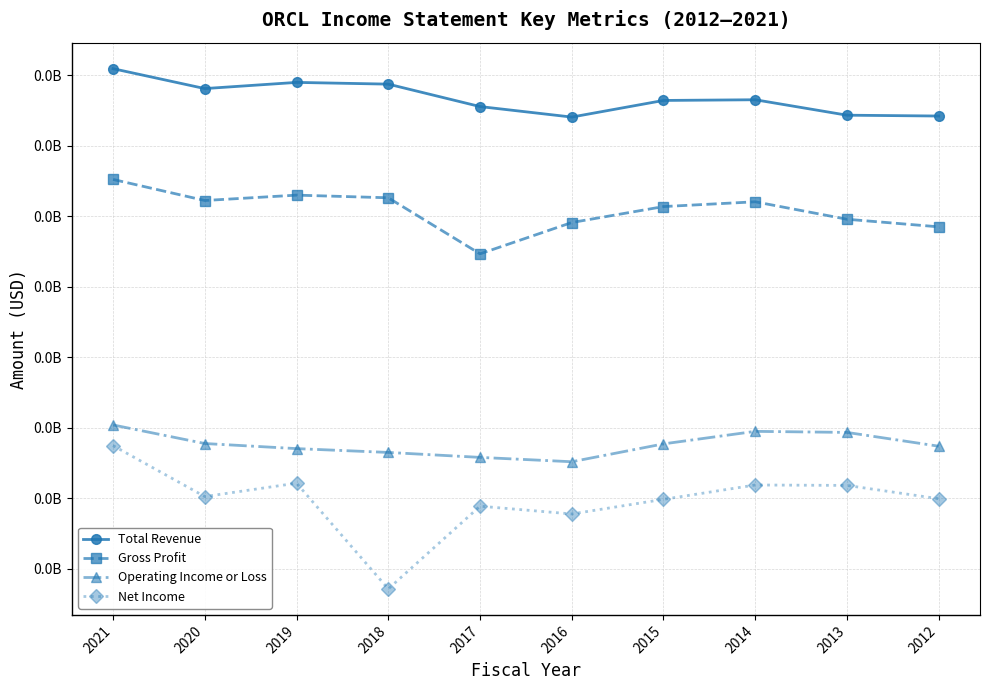

What are all the series names shown in the legend?

Total Revenue, Gross Profit, Operating Income or Loss, Net Income